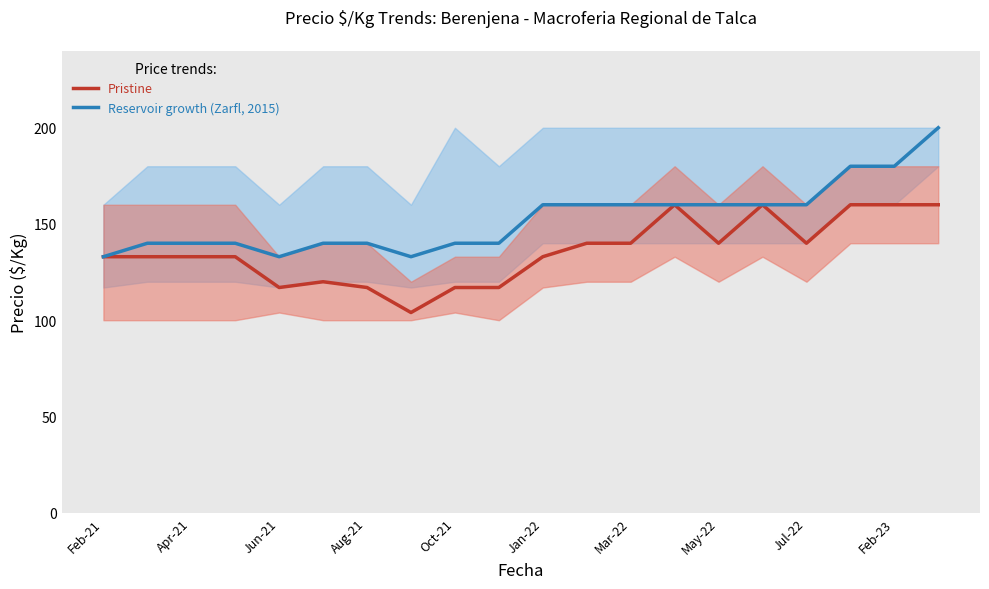

Does the chart have visible grid lines?

No